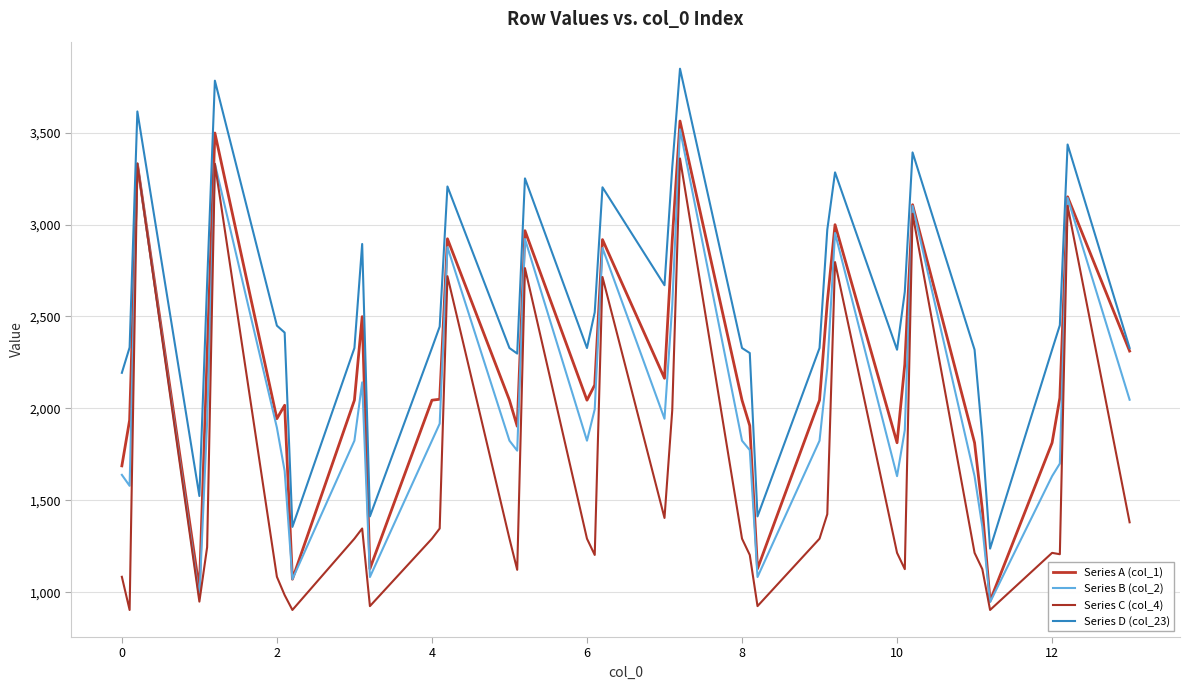

What are all the series names shown in the legend?

Series A (col_1), Series B (col_2), Series C (col_4), Series D (col_23)